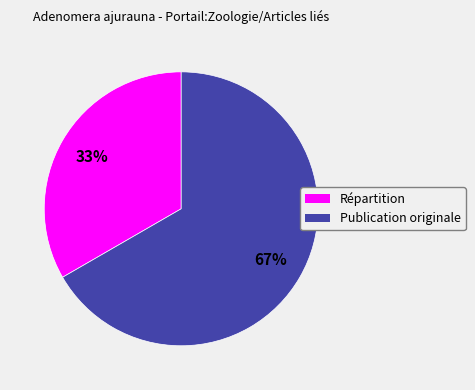

Is there a majority slice in this chart?

Yes